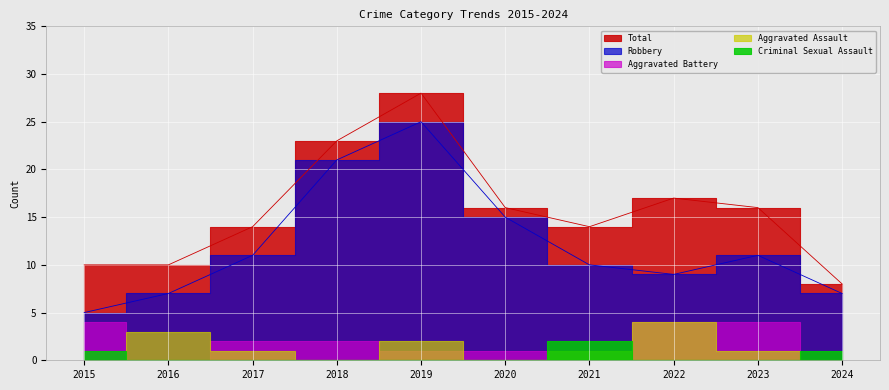

What is the value of the Aggravated Battery point at the 5th from the left?

1